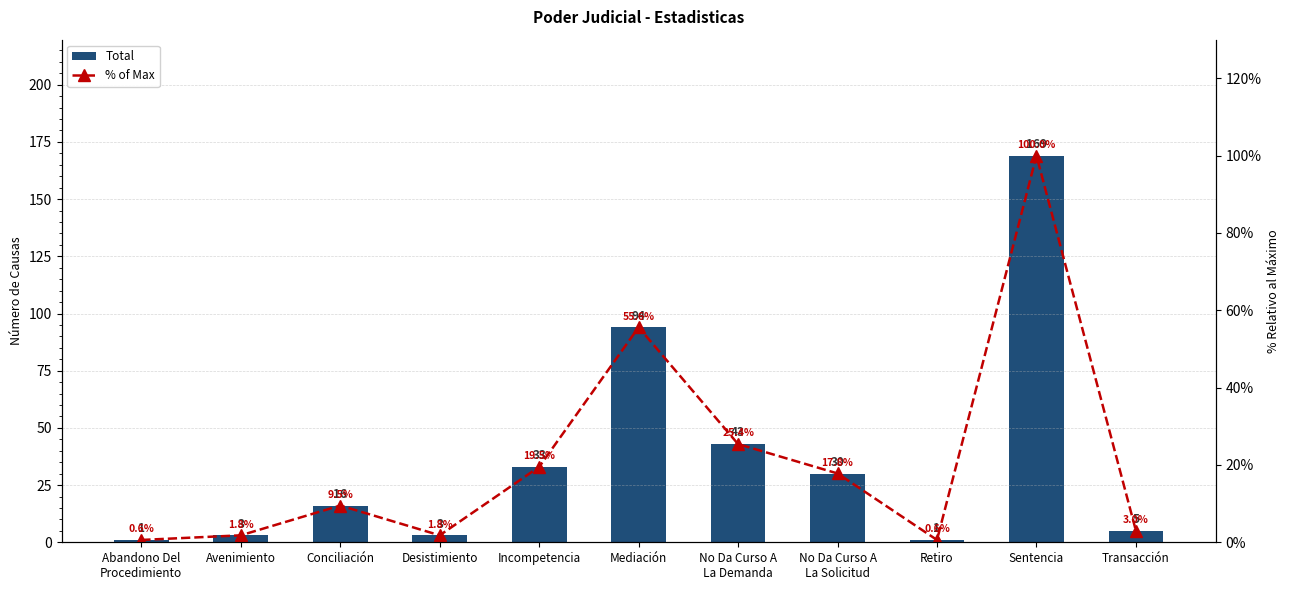

What is the sum of all Total values?

398.0